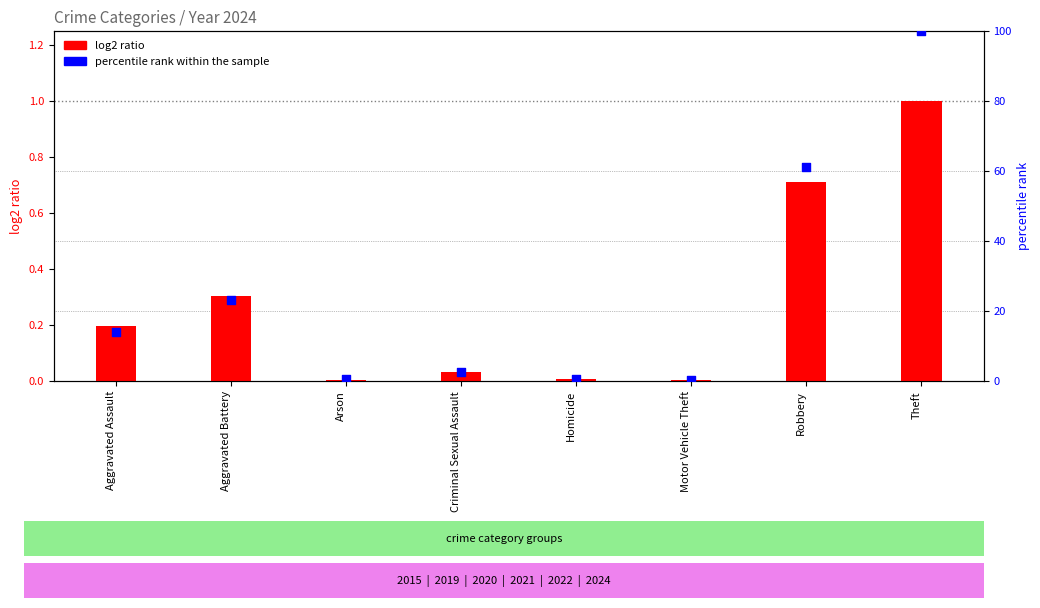

Which series has the widest spread of Y values?

percentile rank within the sample